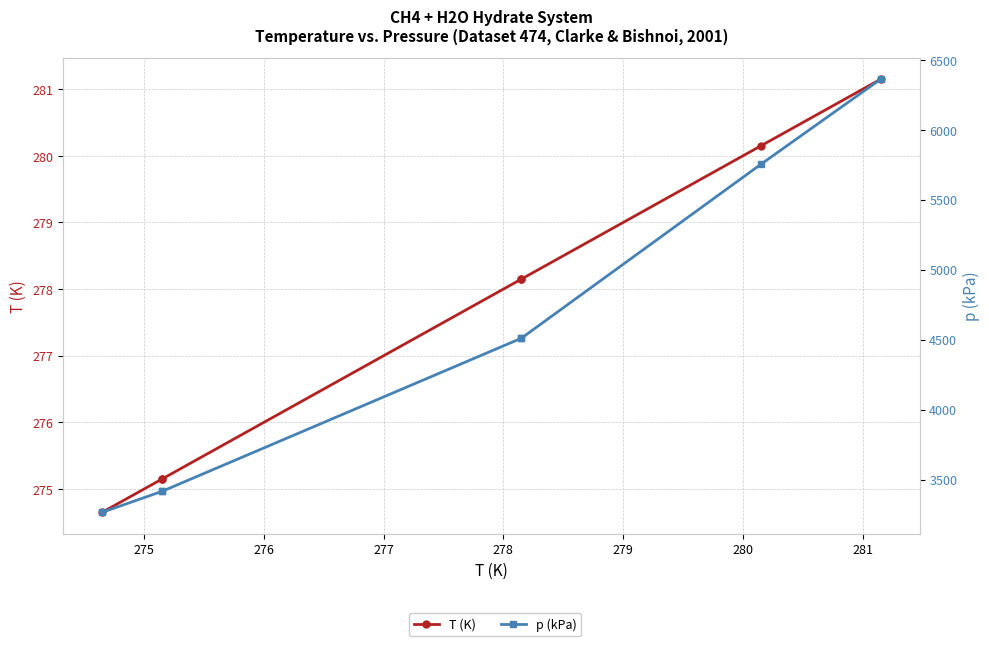

Is the value of T (K) at 277 greater than the value of p (kPa) at 276?

No